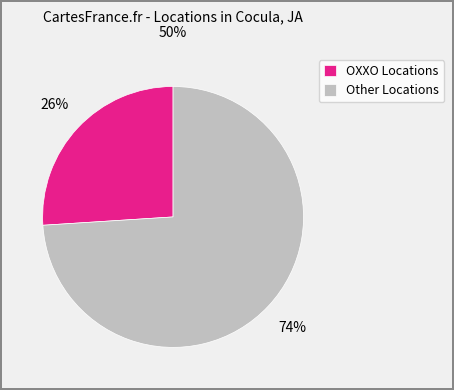

The Other Locations slice represents 68% of the pie. True or false?

False